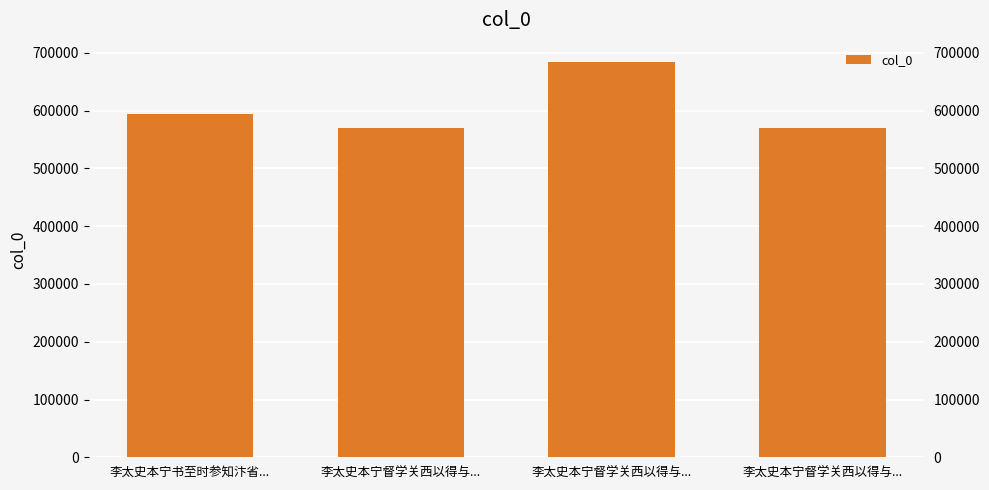

How many data points does each series have?

4